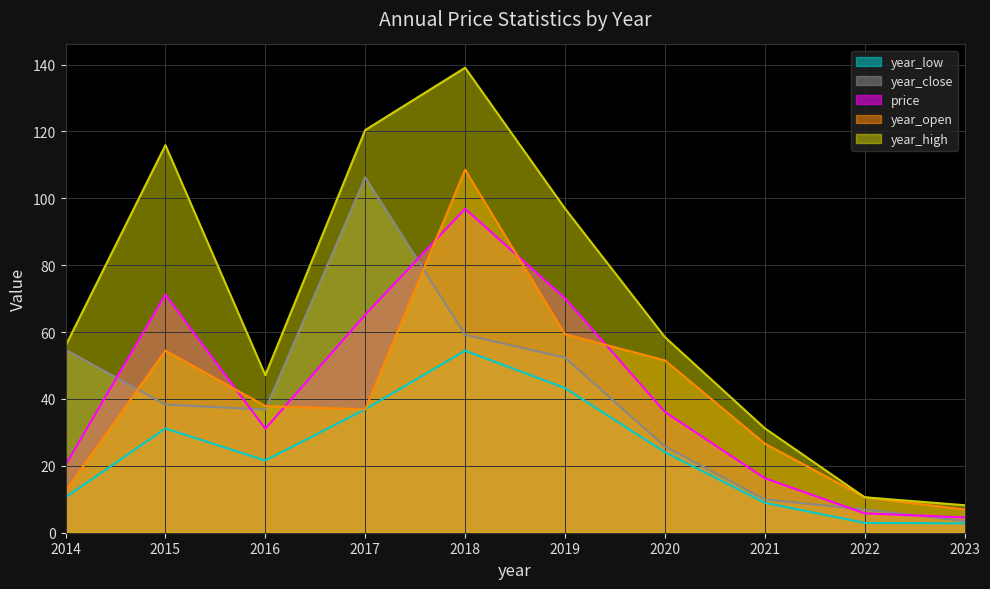

True or false: year_high has more than 0 interior local peaks.

True